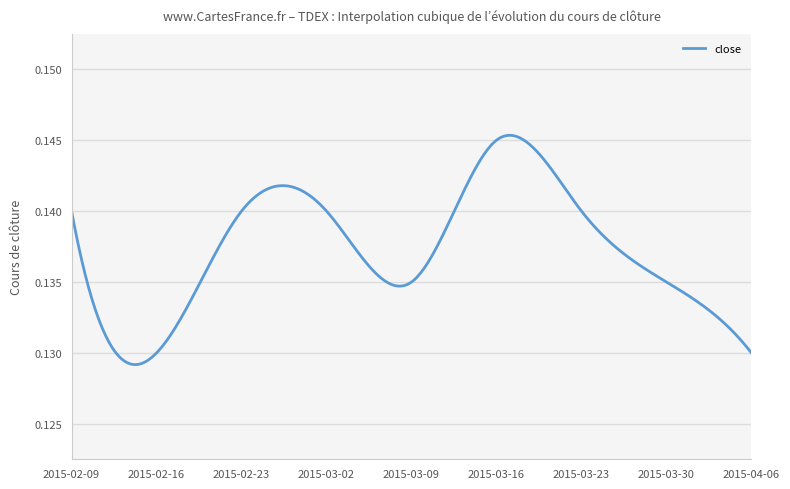

What is the value of the 9th point from the left?

0.1